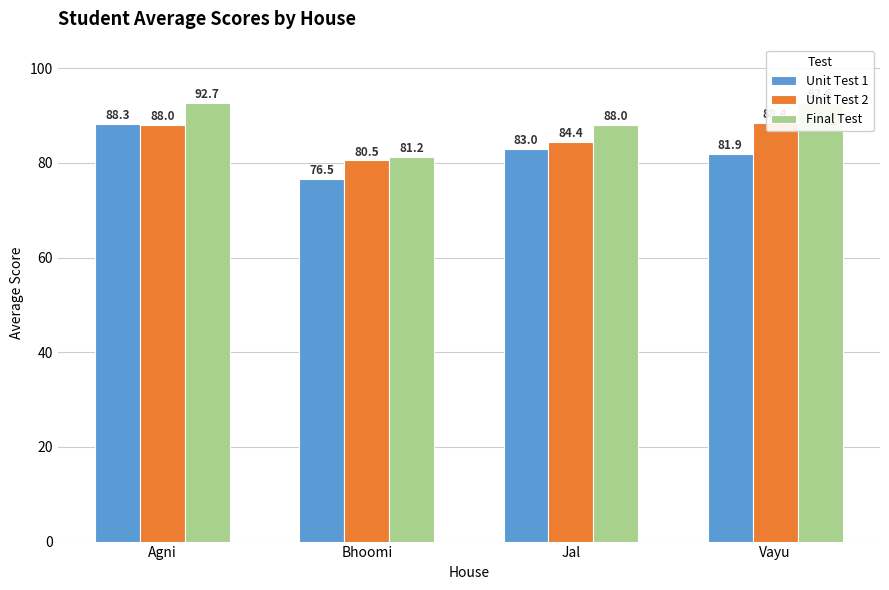

What is the label of the 4th bar from the left?

Vayu